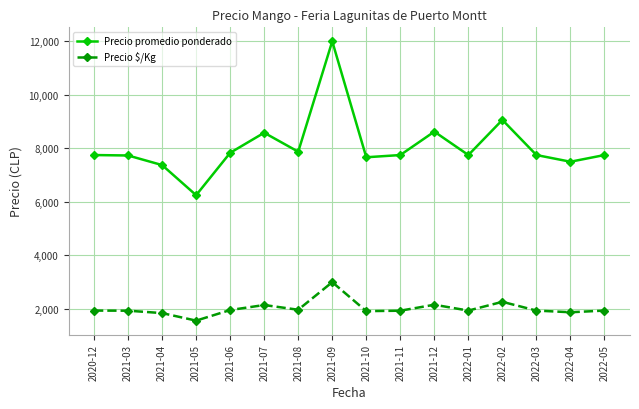

True or false: Precio promedio ponderado and Precio $/Kg intersect in this chart.

False